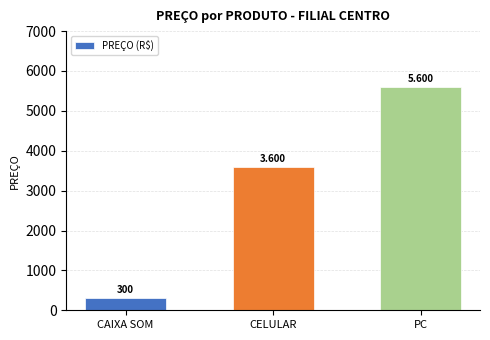

Which label corresponds to the largest value in the chart?

PC